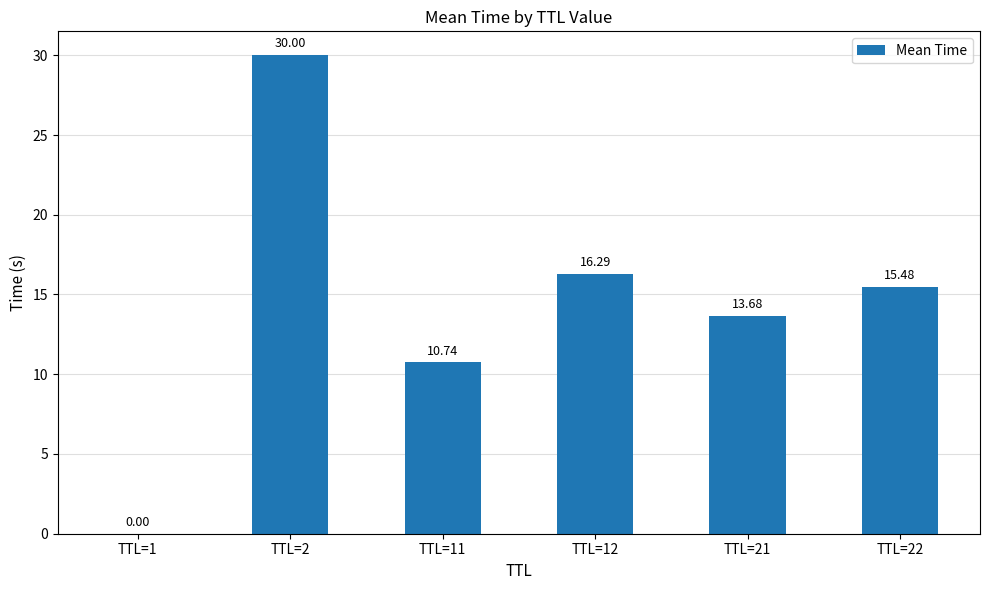

The chart shows a value of 13.7 at TTL=21. True or false?

True